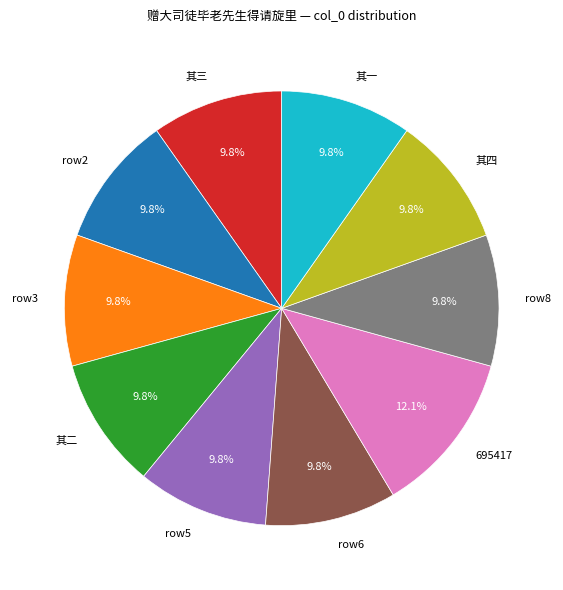

Does 其三 represent more than half of the total?

No